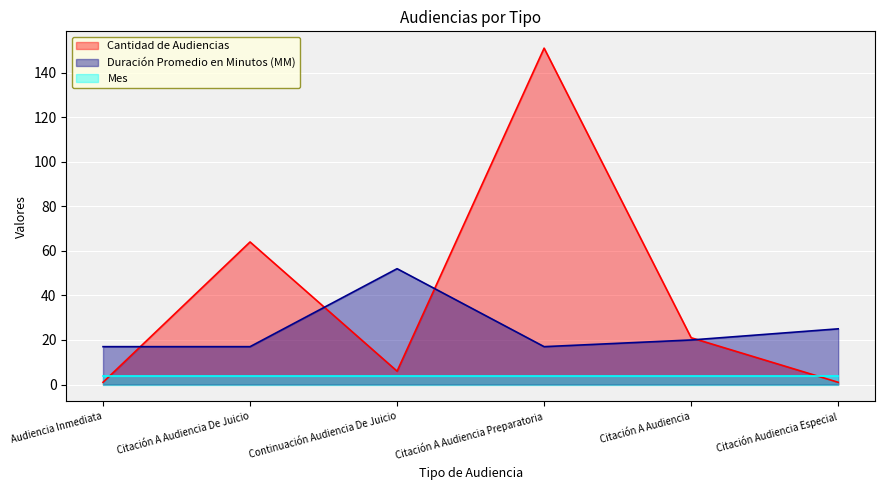

What is the sum of all Cantidad de Audiencias values?

244